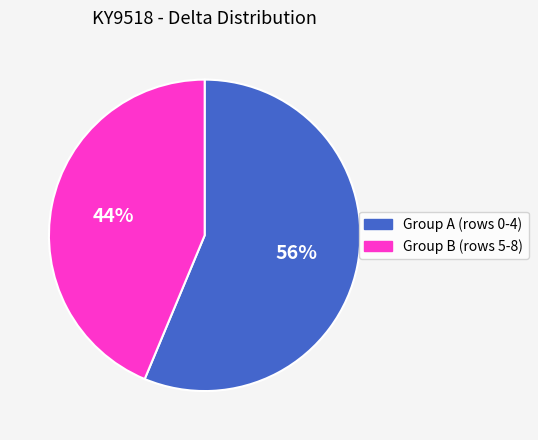

Does any single category account for the majority?

Yes